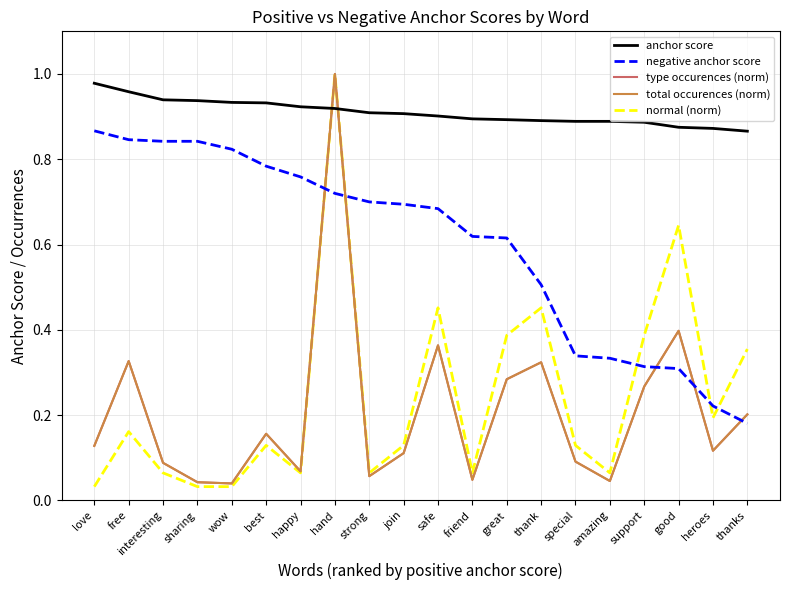

What is the difference between the second highest and minimum values in the type occurences (norm) series?

0.4